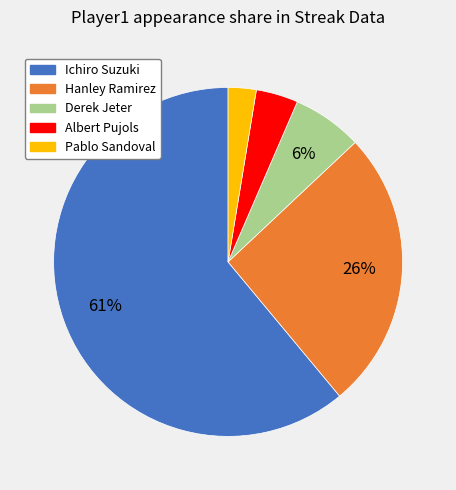

Which category has the biggest portion of the pie?

Ichiro Suzuki